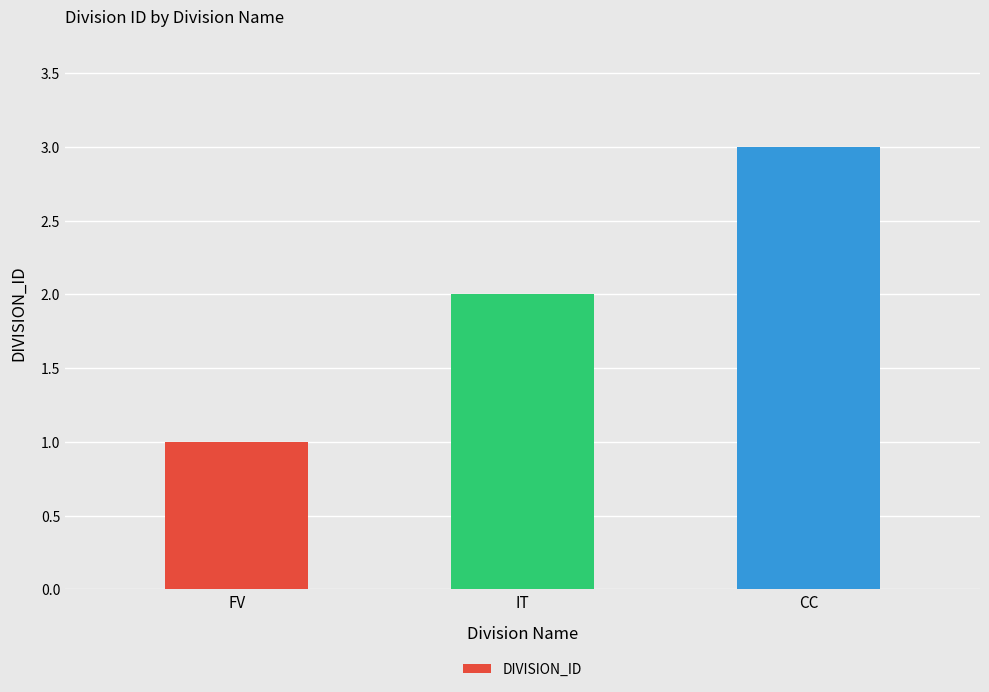

What is the difference between the values at FV and IT?

1